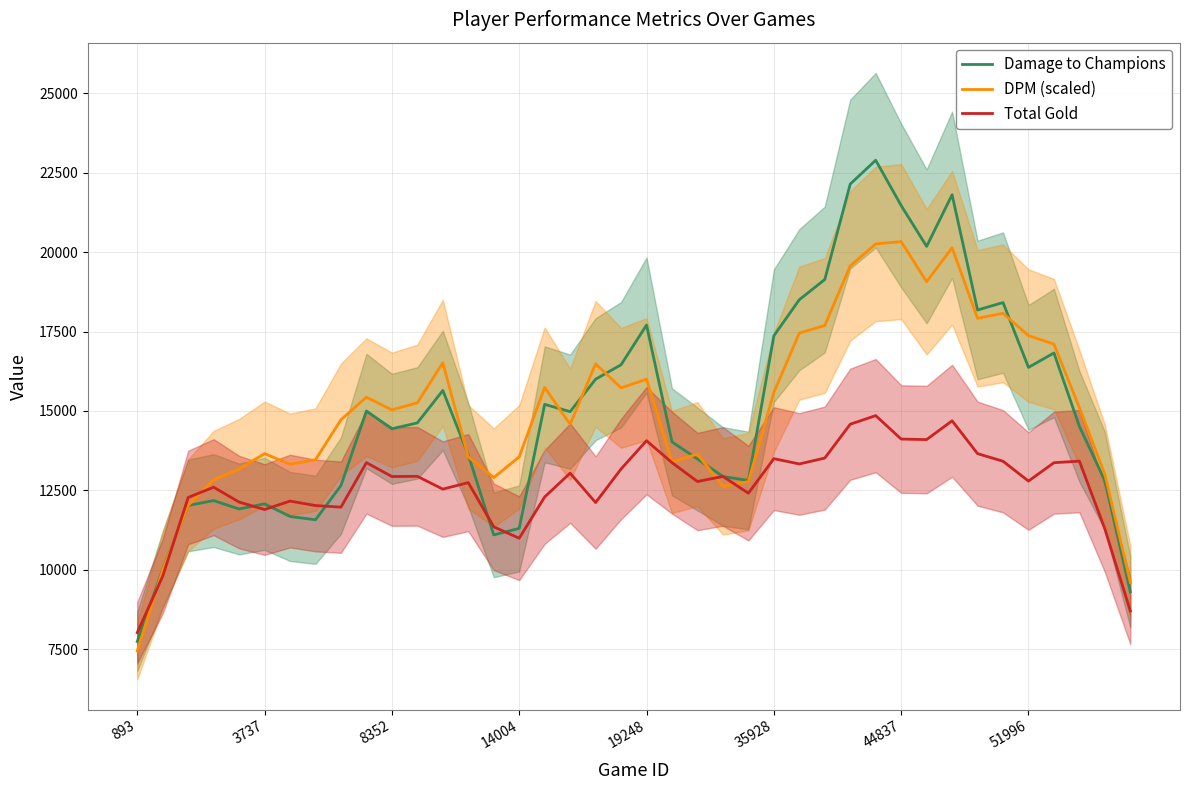

List the series in order of their peak value, lowest first.

Total Gold, DPM (scaled), Damage to Champions